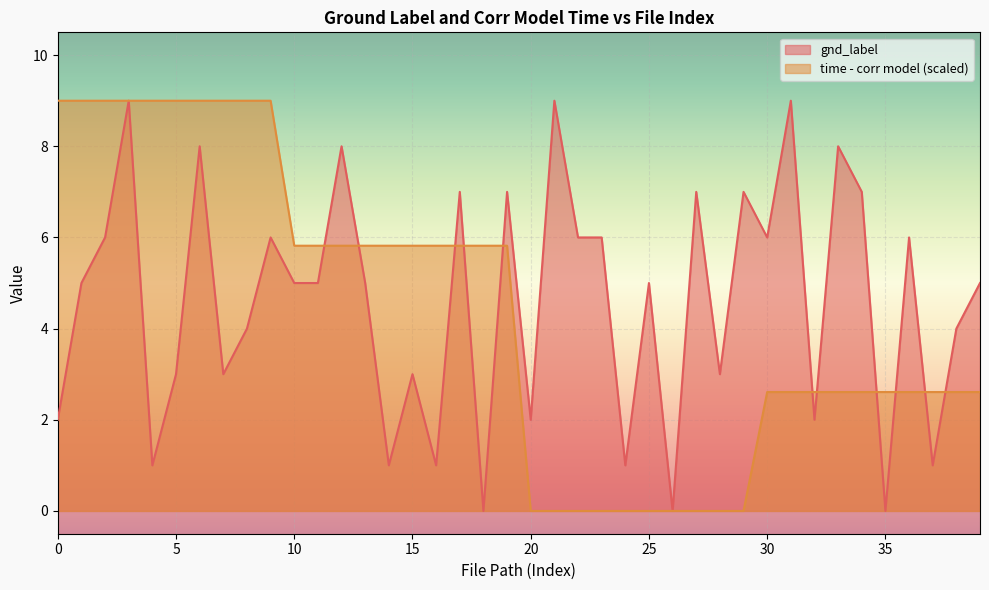

After their last crossing, which series has the higher values: gnd_label or time - corr model?

gnd_label